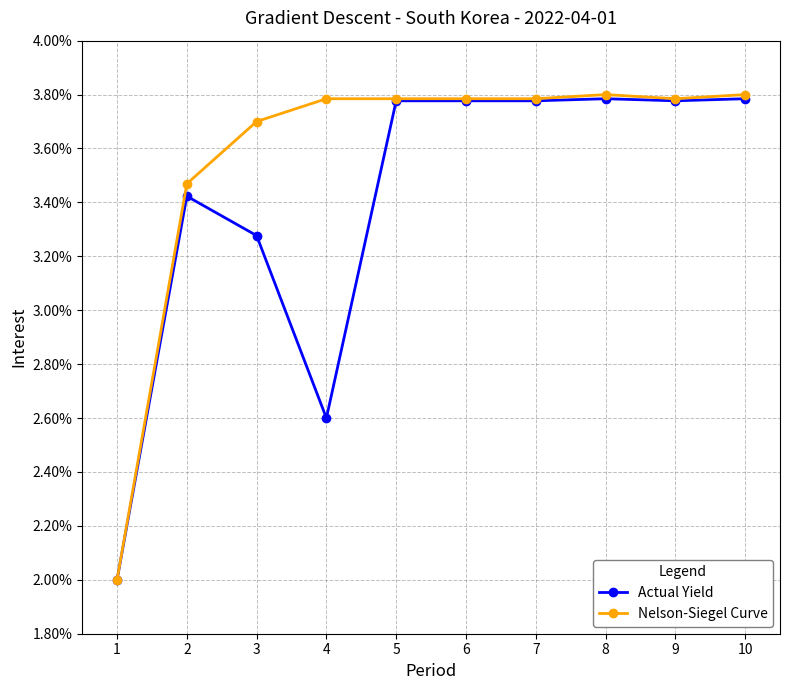

True or false: Nelson-Siegel Curve and Actual Yield intersect in this chart.

False